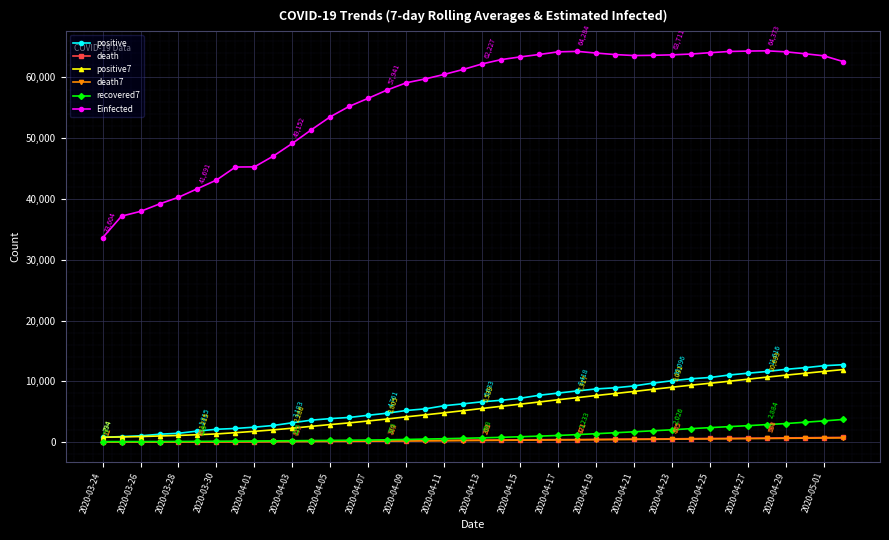

True or false: death and Einfected cross at least once.

False